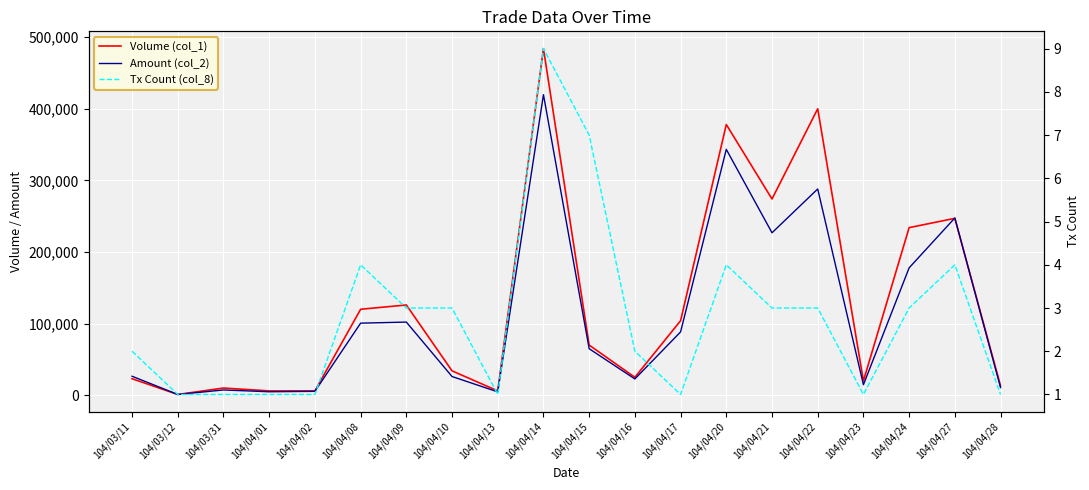

What is the label of the 5th point from the left?

104/04/02